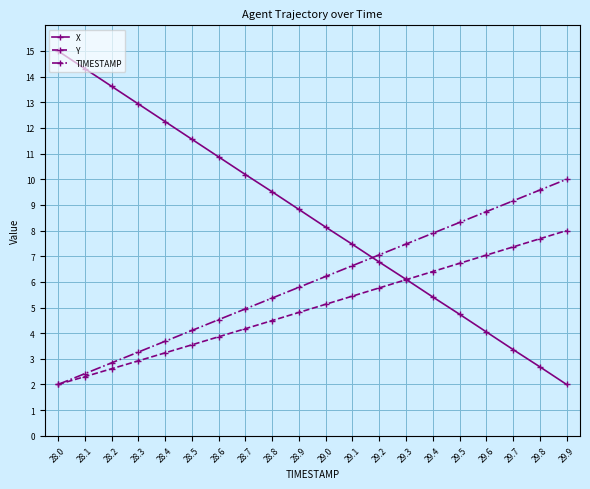

What is the sum of all X values?

169.8